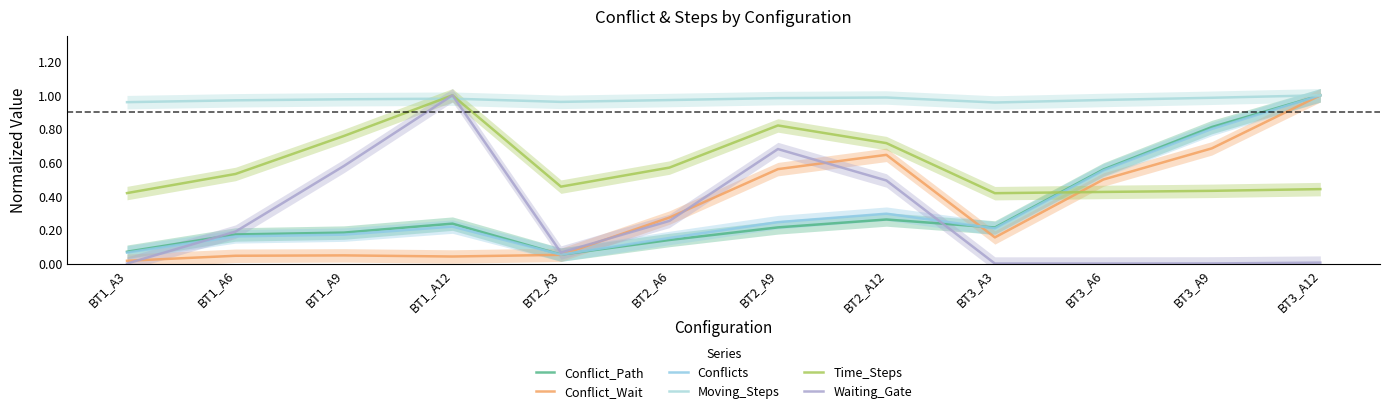

What value does the Time_Steps series have at BT3_A12?

0.4